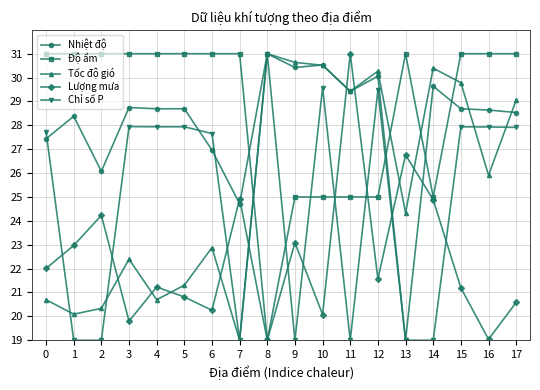

What is the average value of the Chỉ số P series?

24.8